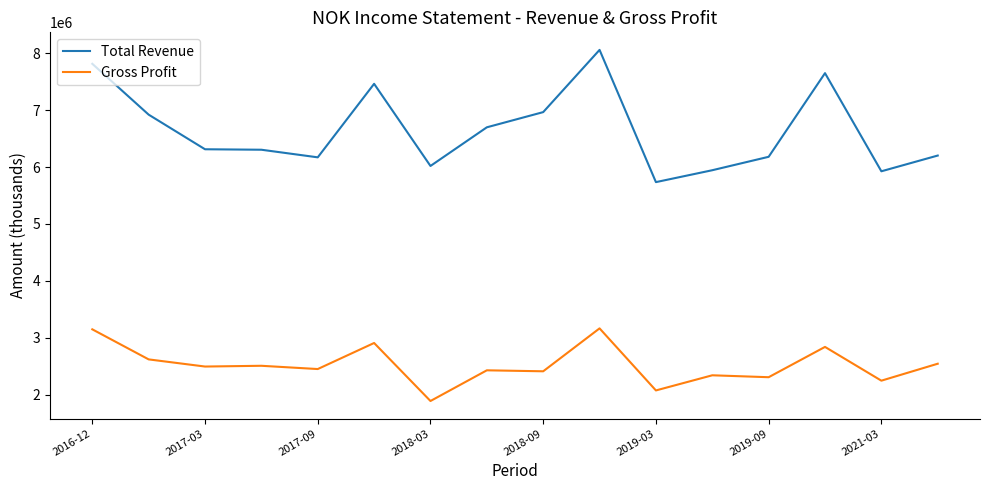

List the series in order of their peak value, highest first.

Total Revenue, Gross Profit